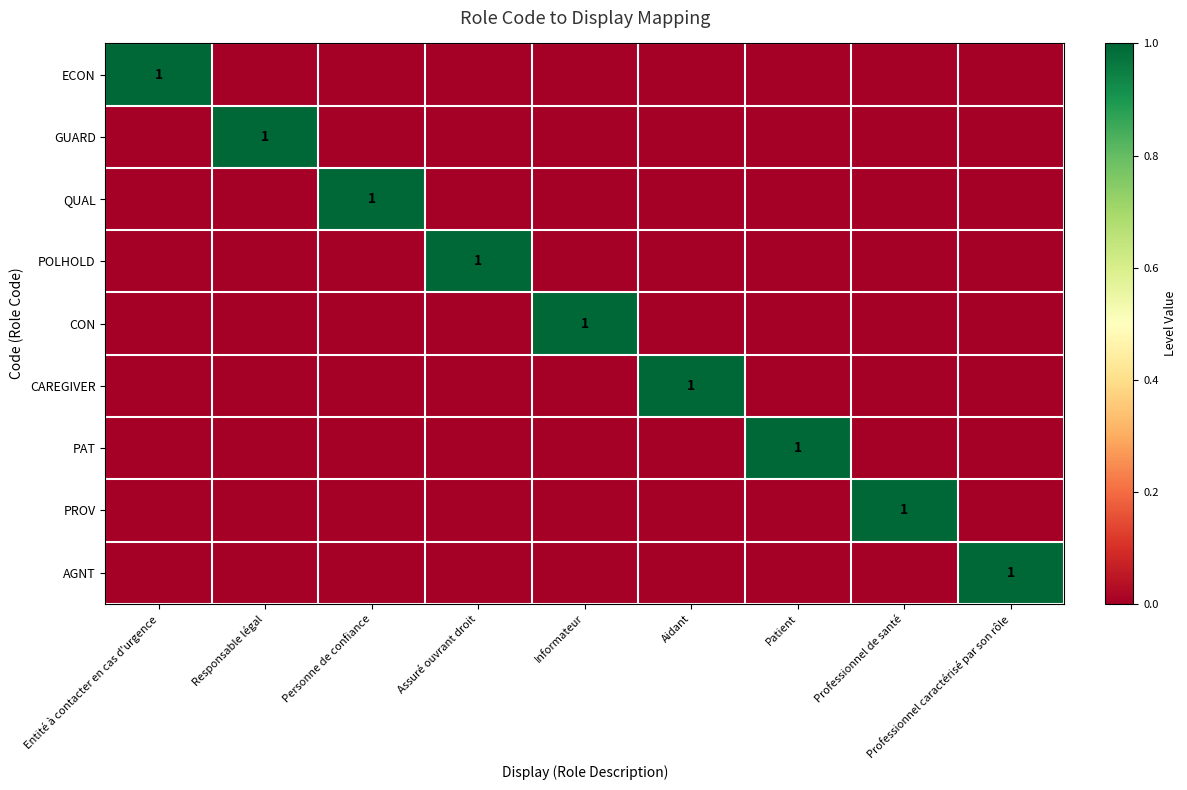

The value of CAREGIVER at Entité à contacter en cas d'urgence is 0. True or false?

True